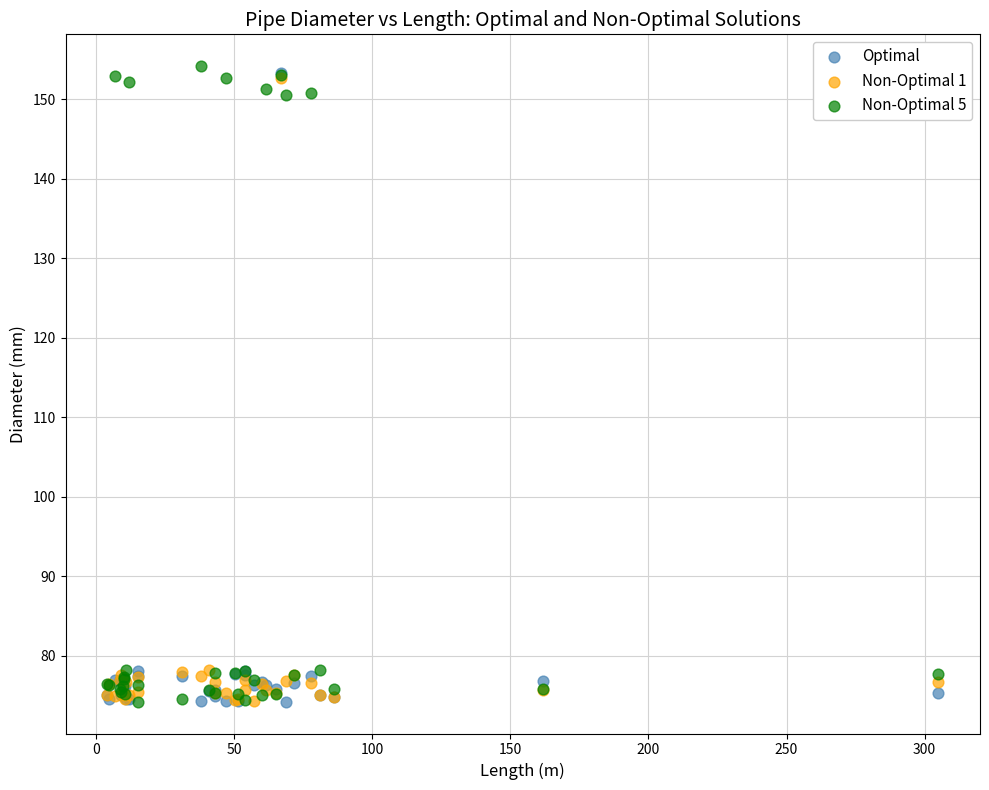

What are all the series names shown in the legend?

Optimal, Non-Optimal 1, Non-Optimal 5